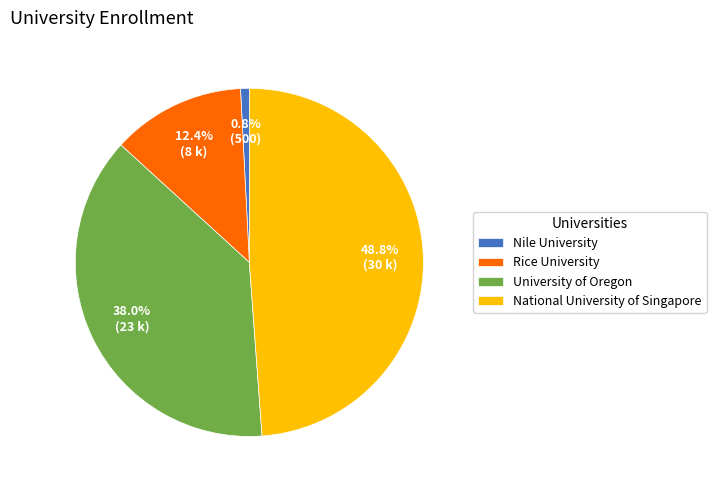

The National University of Singapore slice represents 49% of the pie. True or false?

True